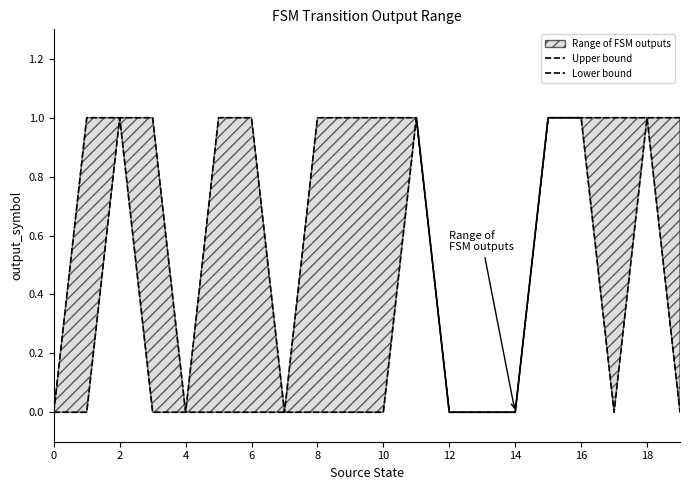

What is the average value of the Upper bound series?

1